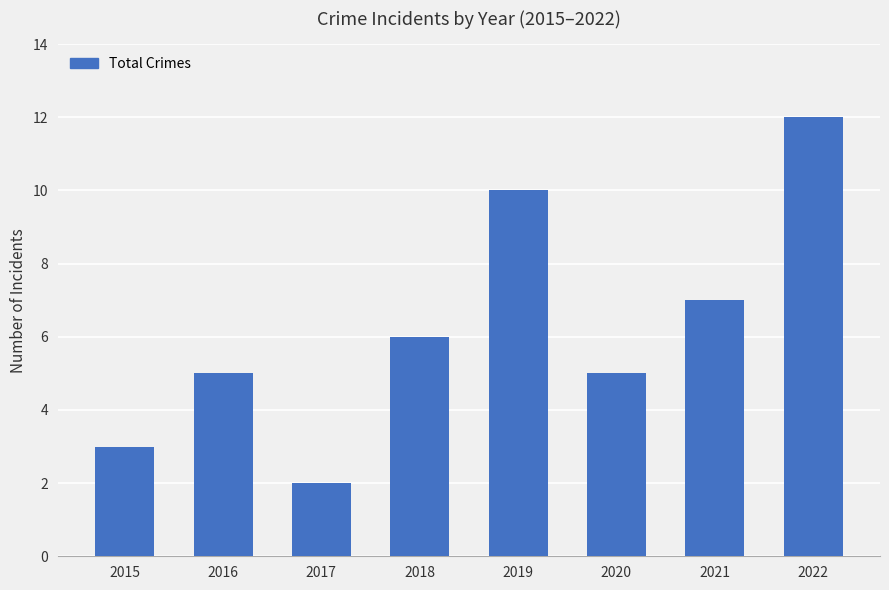

Which has a higher value, 2022 or 2017?

2022